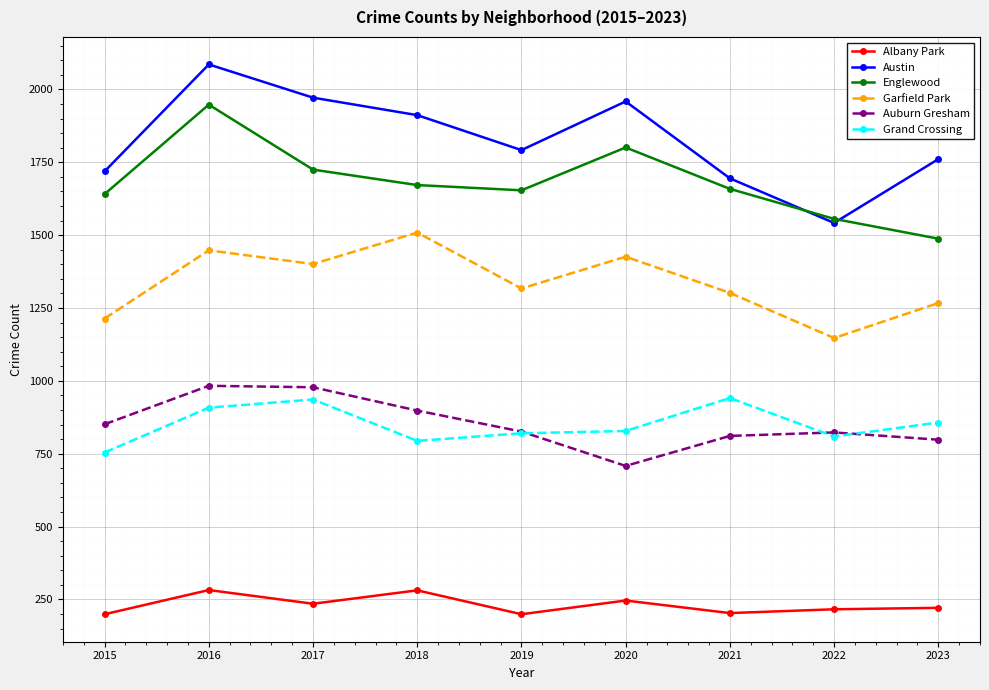

True or false: Auburn Gresham and Englewood cross at least once.

False